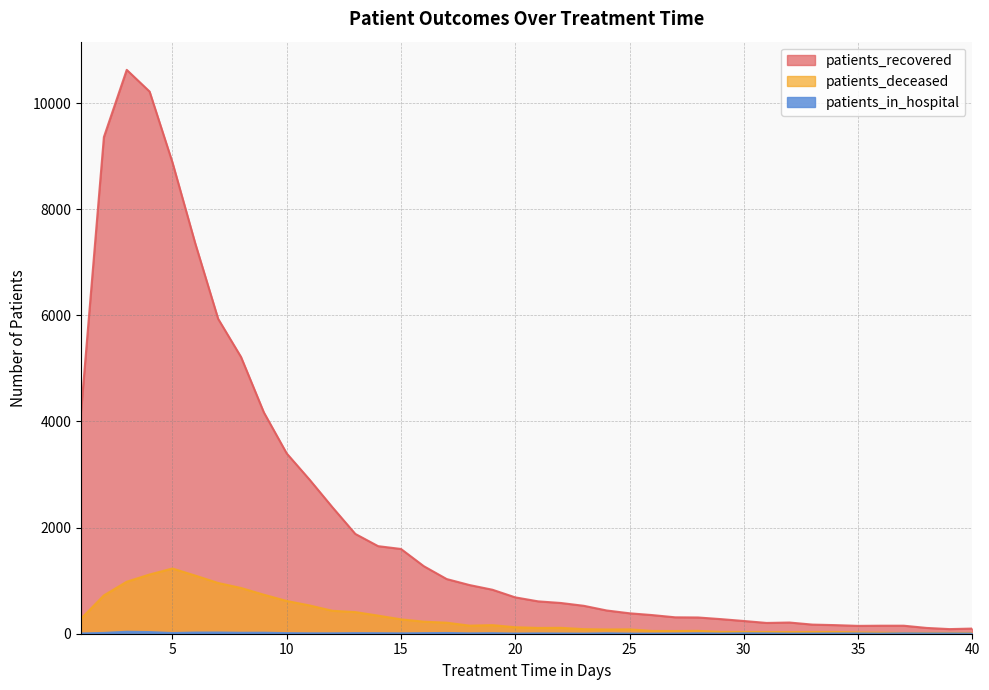

How many lines are shown in the chart?

3